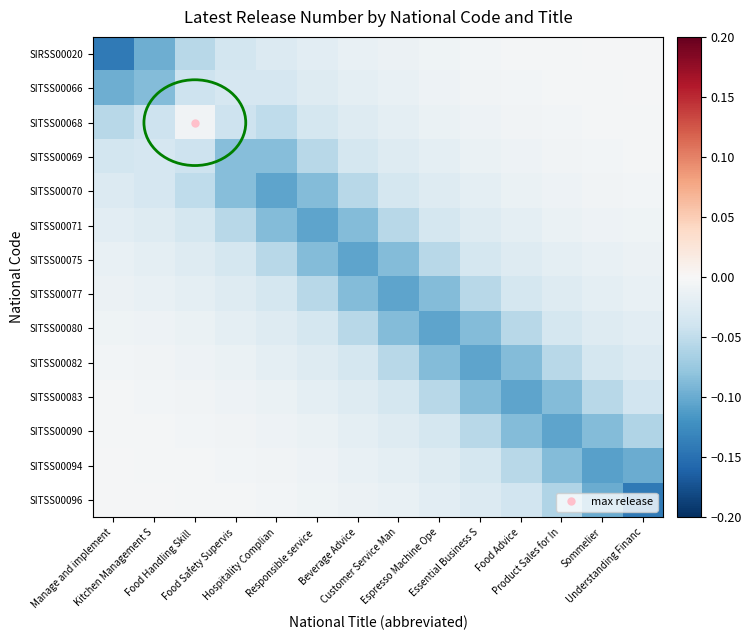

Which series has the largest range (max minus min)?

SITSS00096